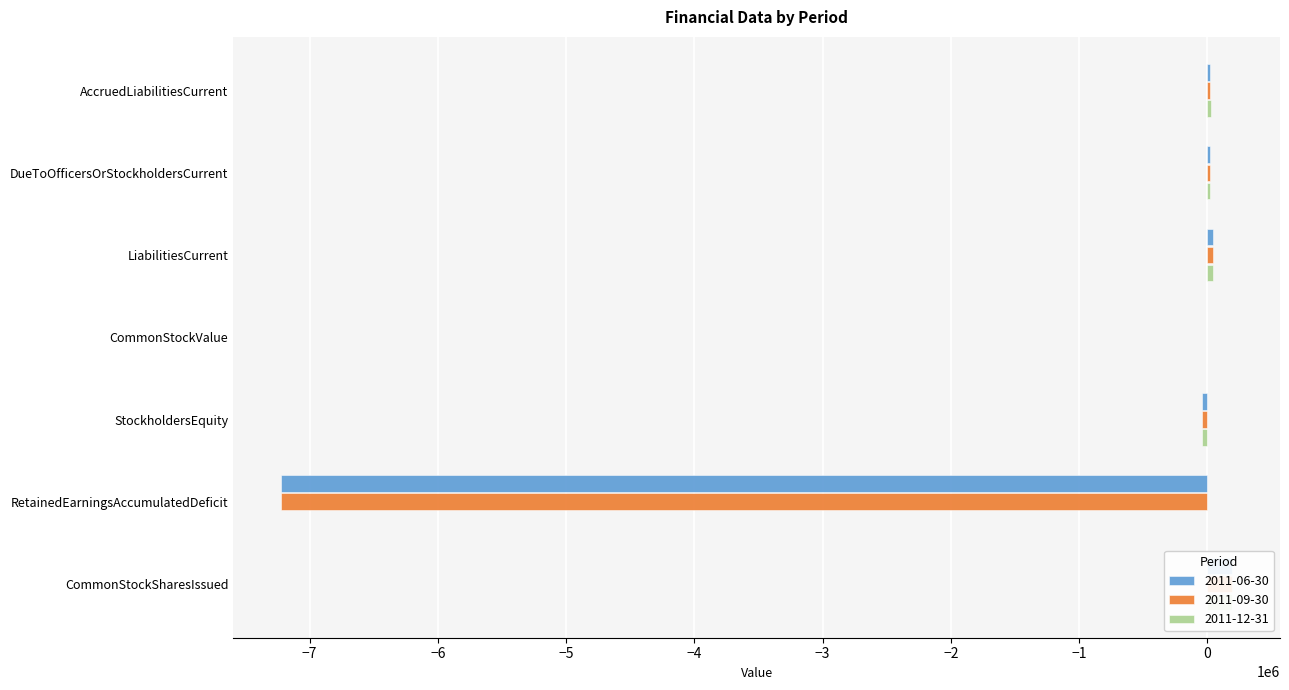

True or false: 2011-12-31 has a value of 19300 at DueToOfficersOrStockholdersCurrent.

True